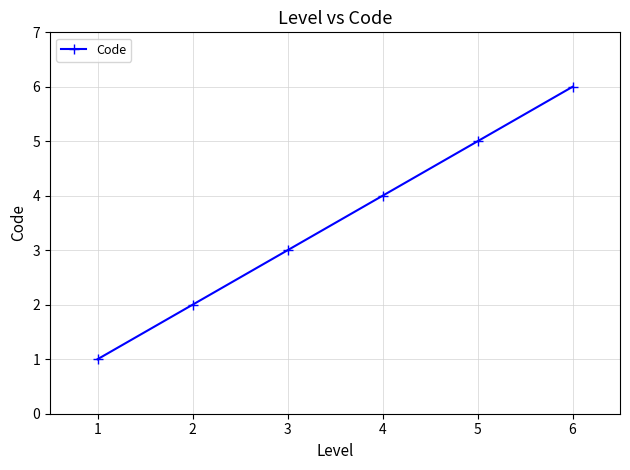

What is the sum of all values?

21